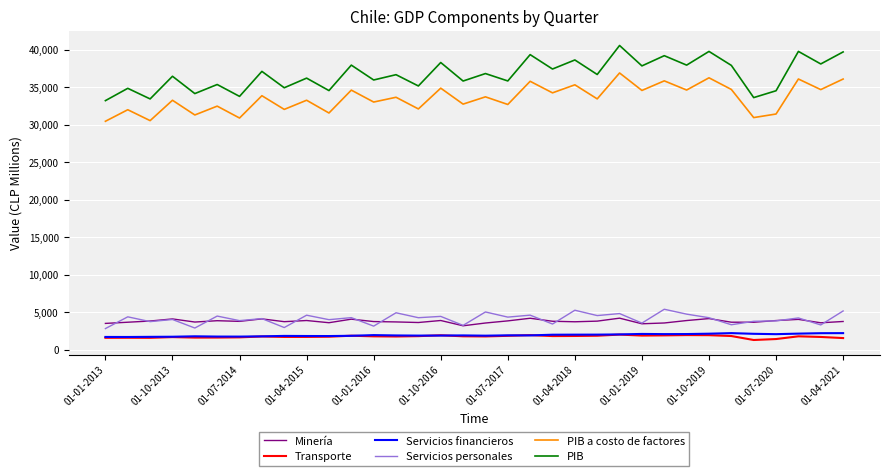

Which series has the largest total across all categories?

PIB